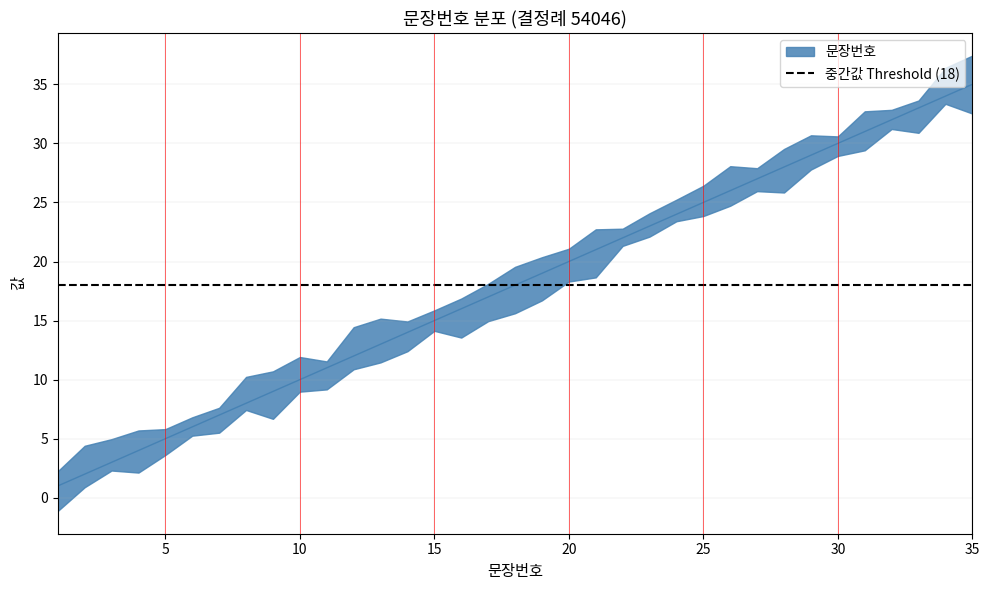

What is the sum of all values?

630